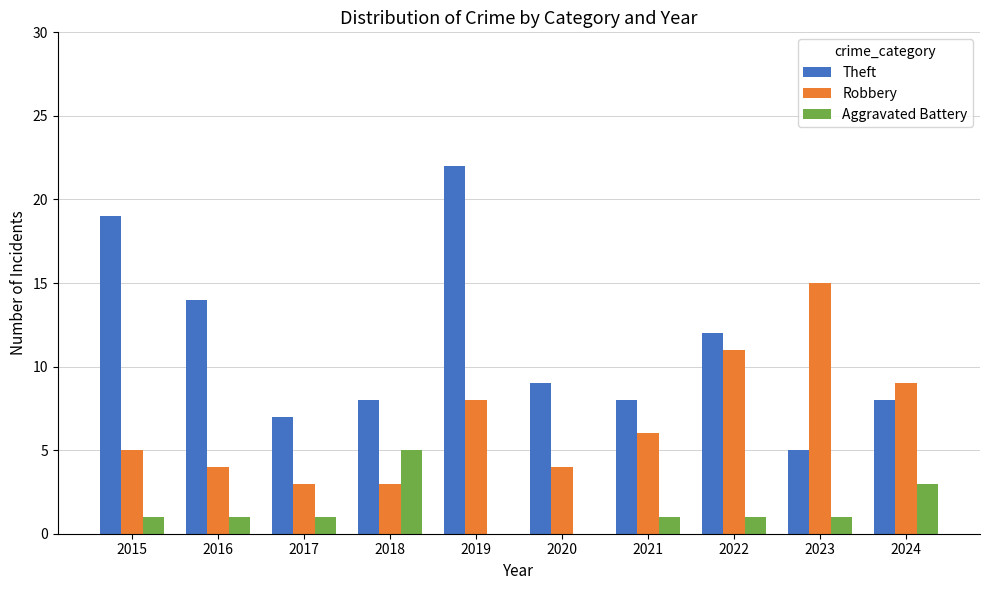

Reading right to left, list all the values displayed in this chart.

Theft: 2024=8	2023=5	2022=12	2021=8	2020=9	2019=22	2018=8	2017=7	2016=14	2015=19
Robbery: 2024=9	2023=15	2022=11	2021=6	2020=4	2019=8	2018=3	2017=3	2016=4	2015=5
Aggravated Battery: 2024=3	2023=1	2022=1	2021=1	2020=0	2019=0	2018=5	2017=1	2016=1	2015=1